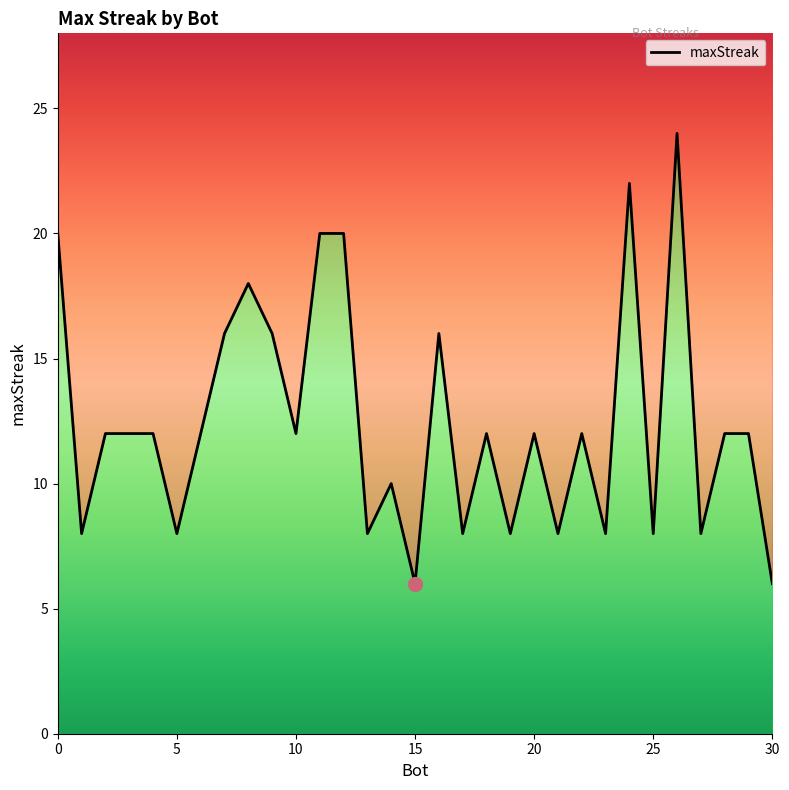

What is the value of the 25th point from the left?

22